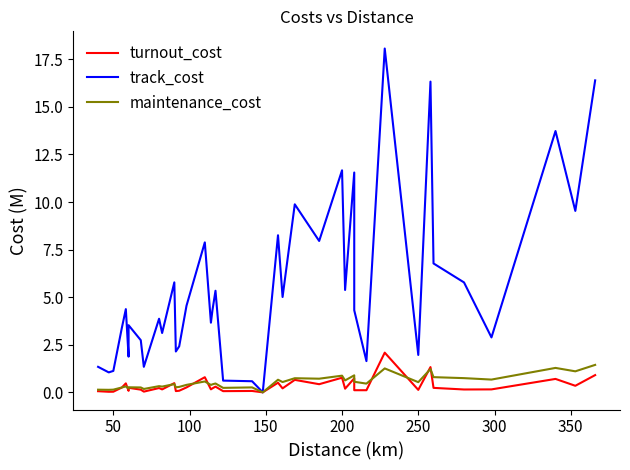

True or false: track_cost and turnout_cost cross at least once.

False